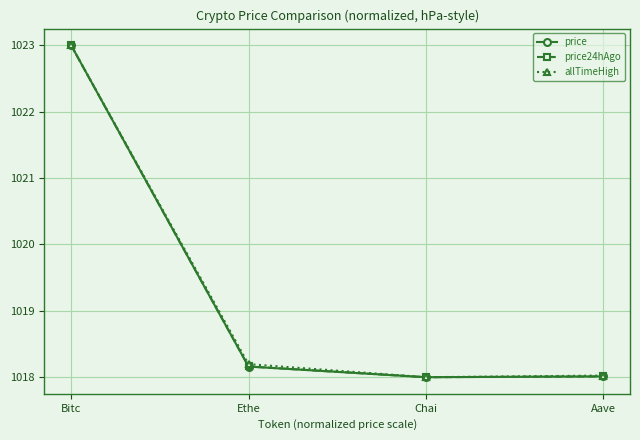

What is the difference between the second highest and minimum values in the allTimeHigh series?

0.2